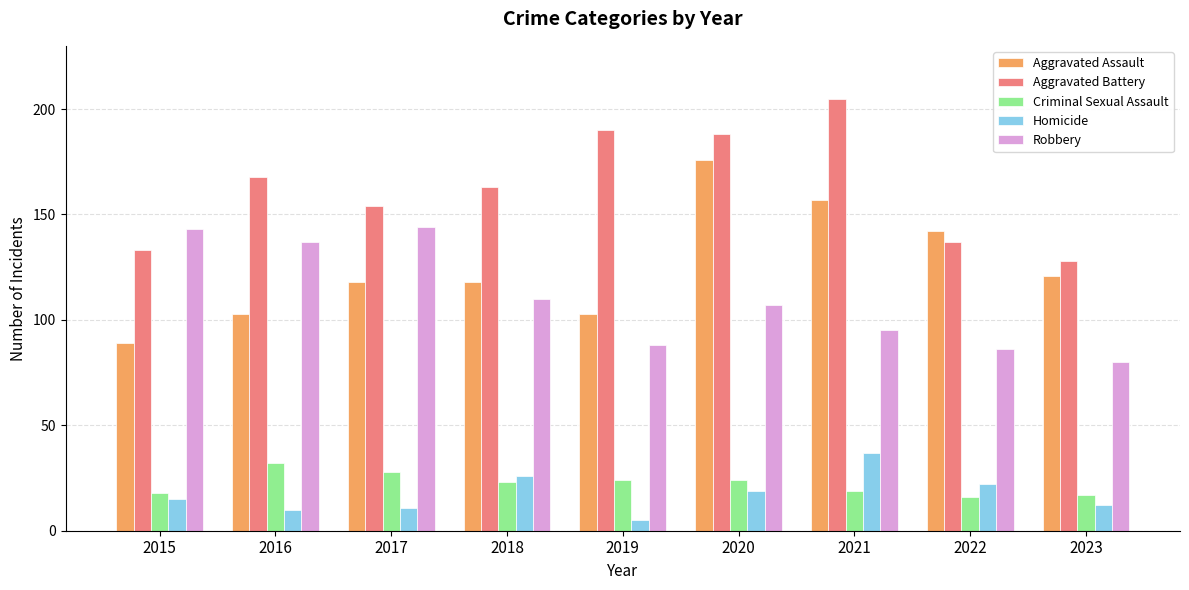

What is the maximum value shown in the chart?

205